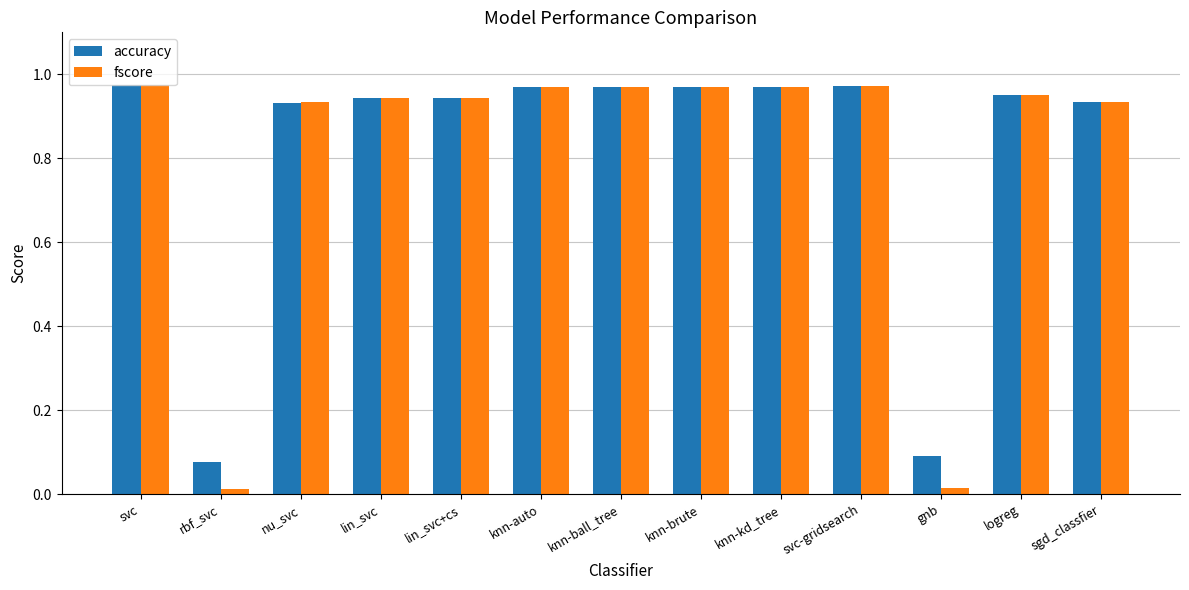

What is the sum of all accuracy values?

10.7